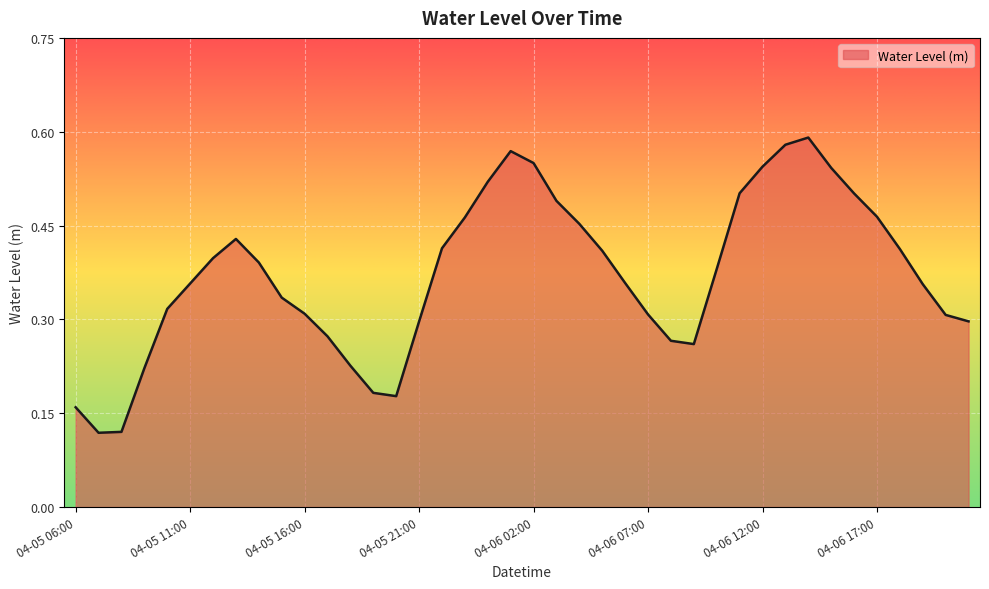

How many lines are shown in the chart?

1